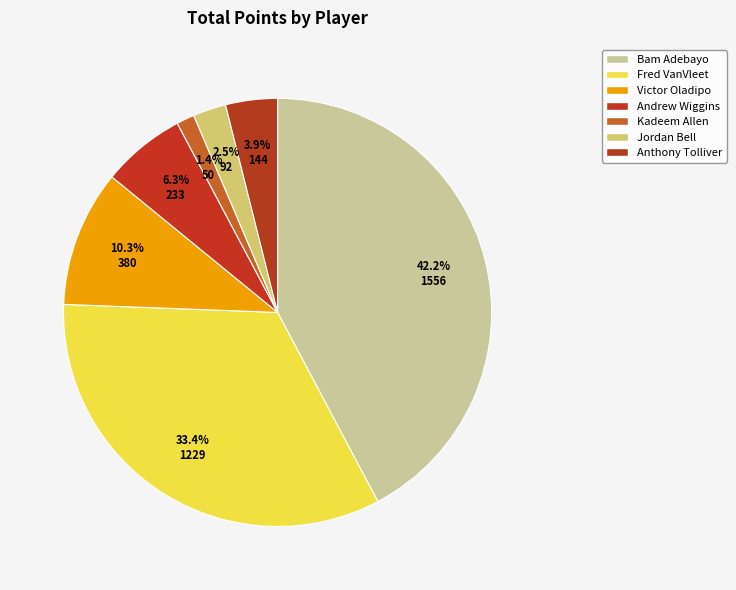

Count the number of slices in the pie.

7